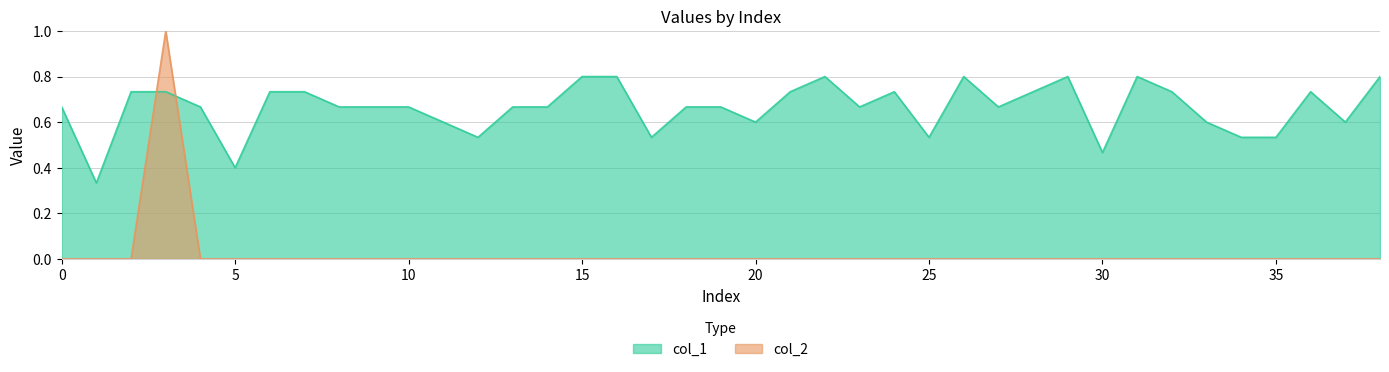

Does the chart display data point markers on the line(s)?

No